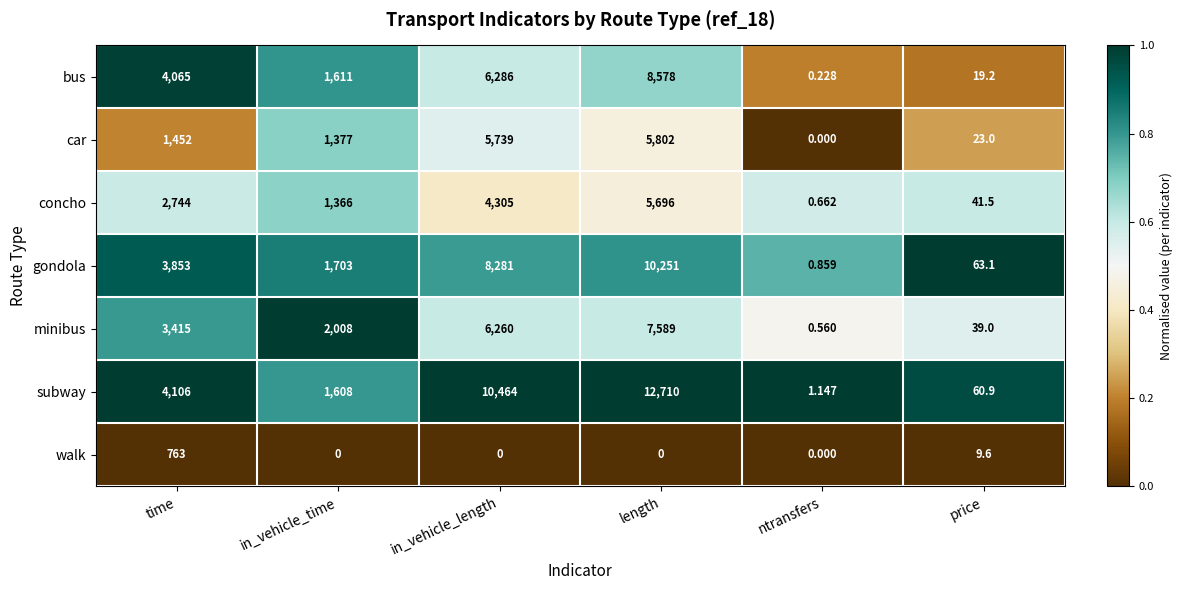

At which category is the sum across all series the highest?

length